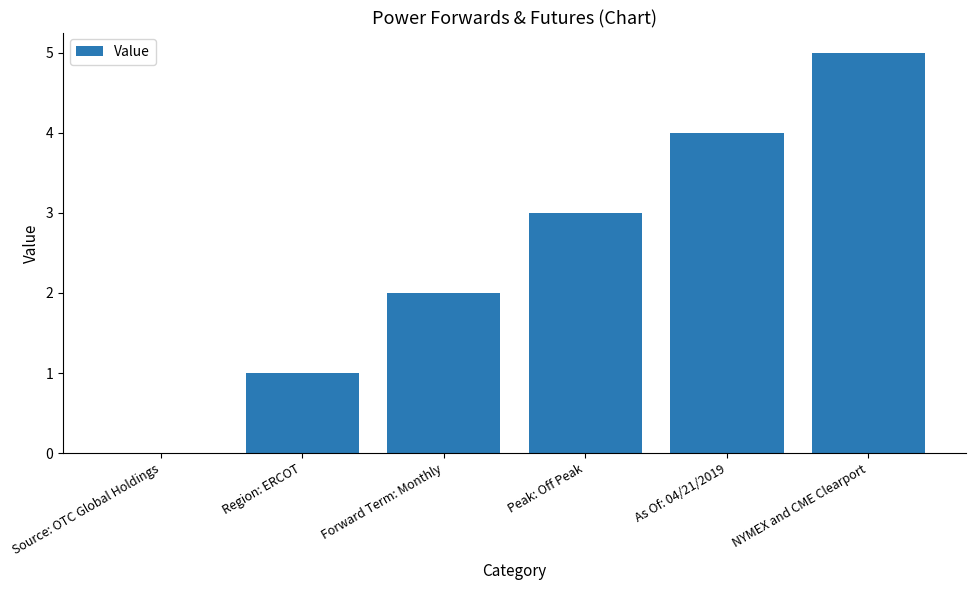

Which has a higher value, Forward Term: Monthly or Source: OTC Global Holdings?

Forward Term: Monthly